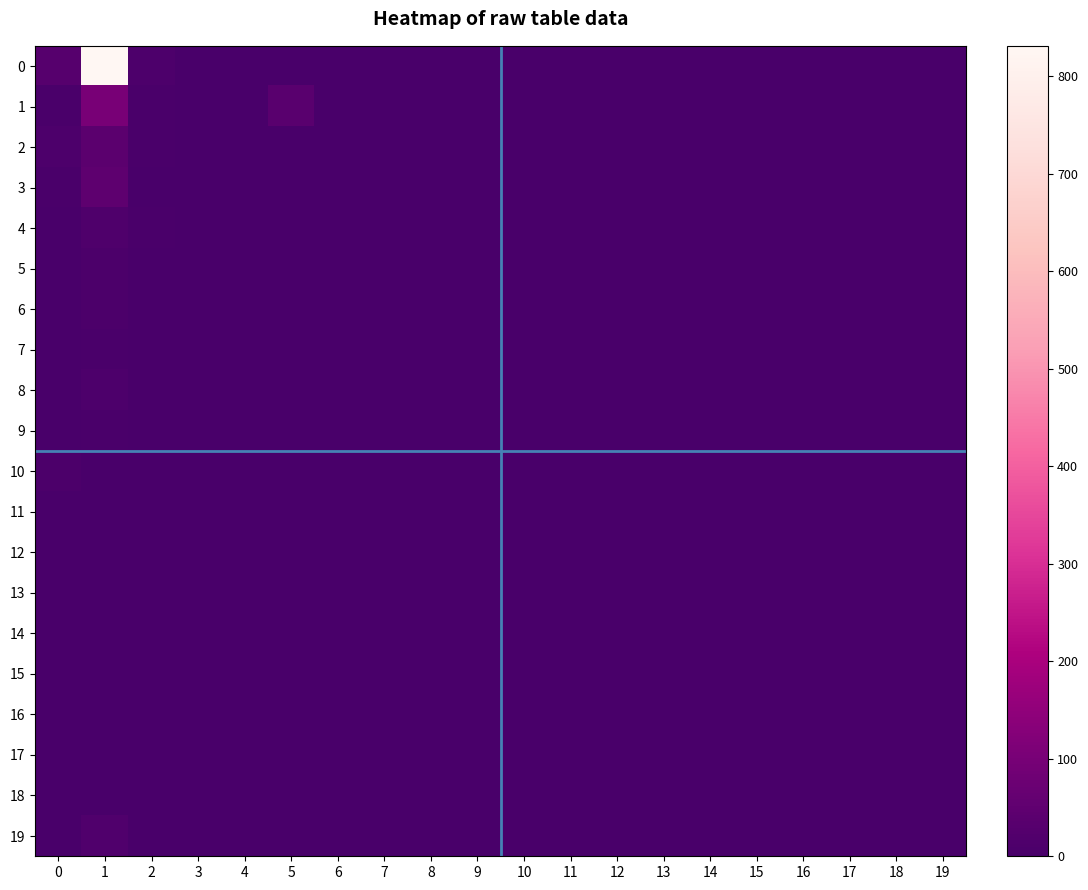

At which category does the chart reach its minimum across all series?

4